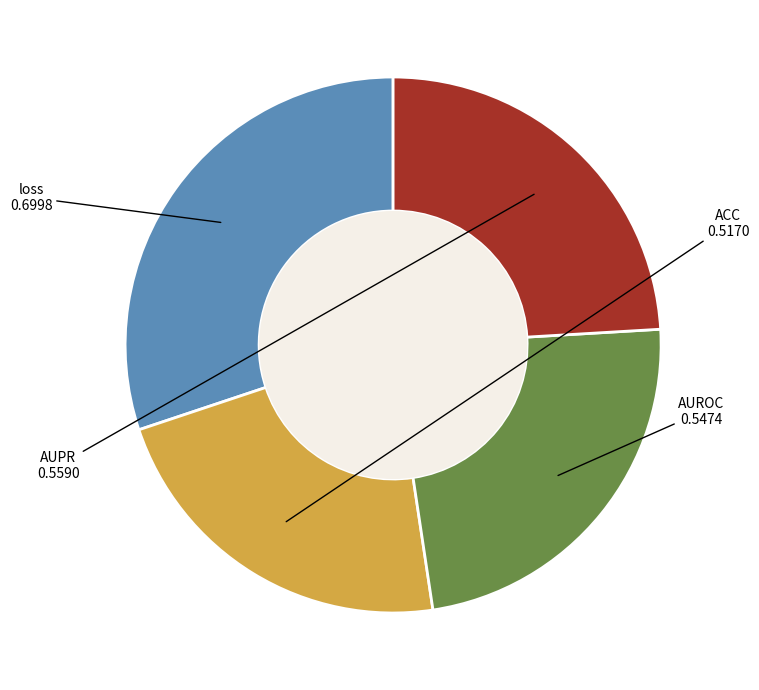

Is there any slice that represents more than half of the pie?

No